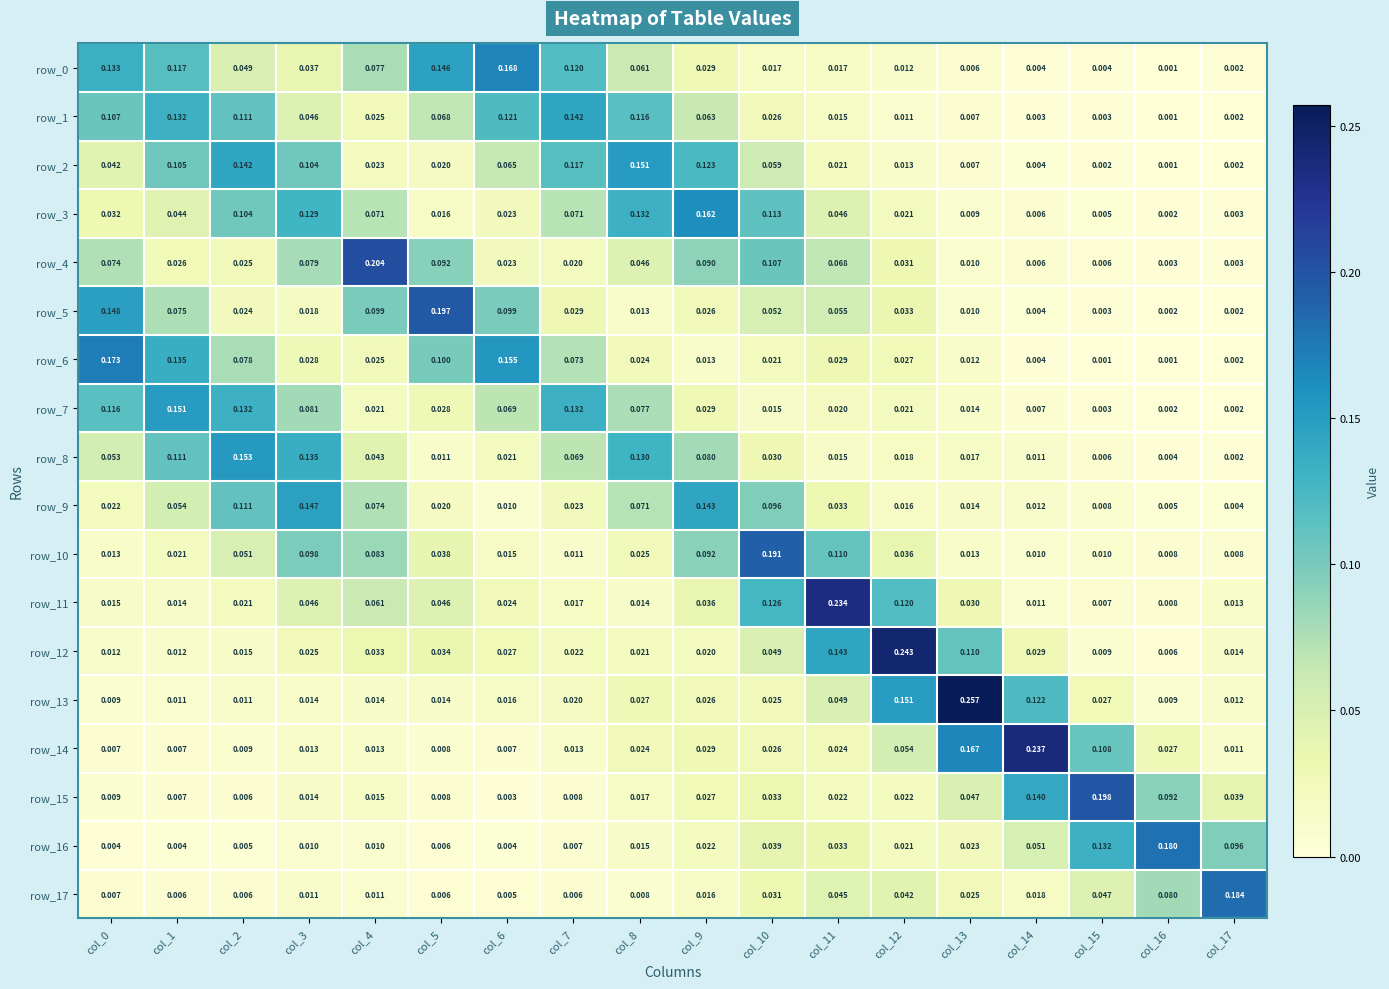

At which category is the sum across all series the highest?

col_10